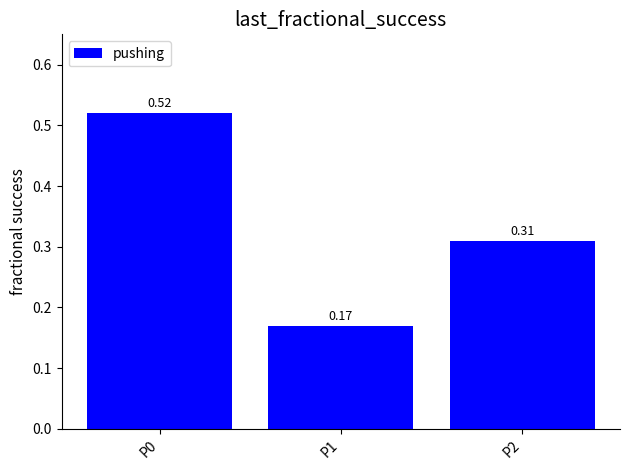

Which label corresponds to the smallest value in the chart?

P1